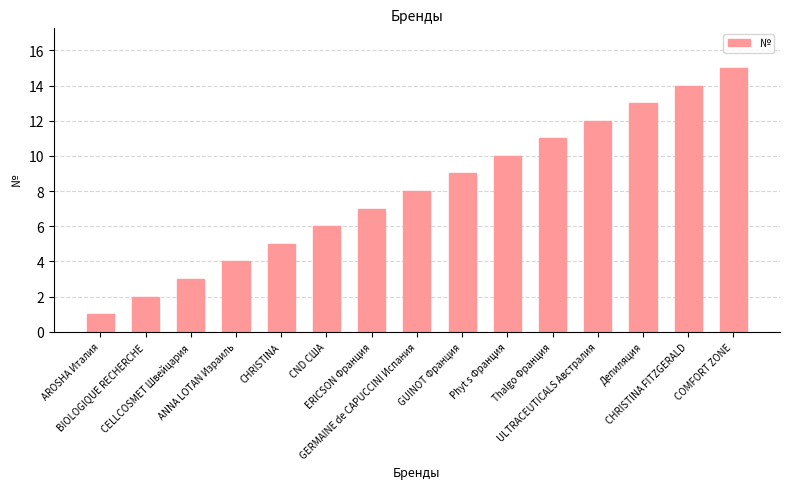

Rank the categories by value from lowest to highest.

AROSHA Италия, BIOLOGIQUE RECHERCHE, CELLCOSMET Швейцария, ANNA LOTAN Израиль, CHRISTINA, CND США, ERICSON Франция, GERMAINE de CAPUCCINI Испания, GUINOT Франция, Phyt s Франция, Thalgo Франция, ULTRACEUTICALS Австралия, Депиляция, CHRISTINA FITZGERALD, COMFORT ZONE